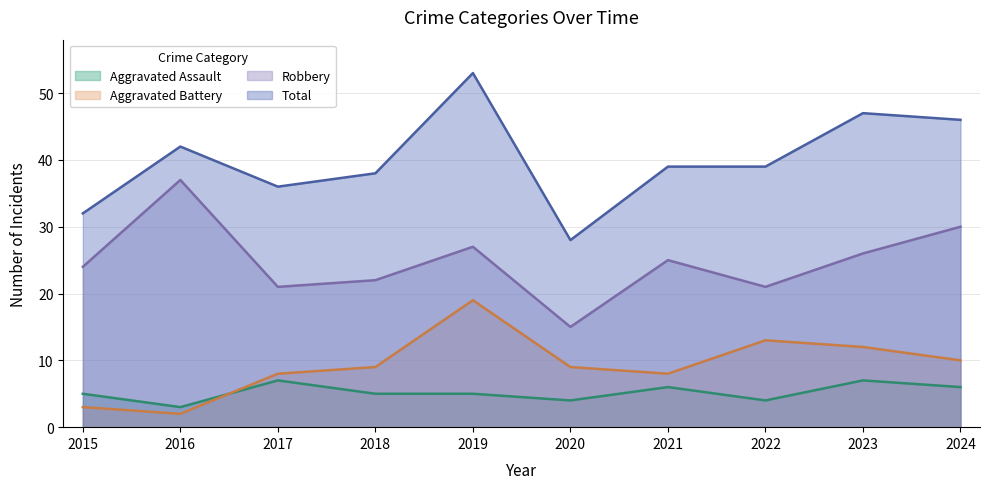

What is the spread (max minus min) of values at 2017?

29